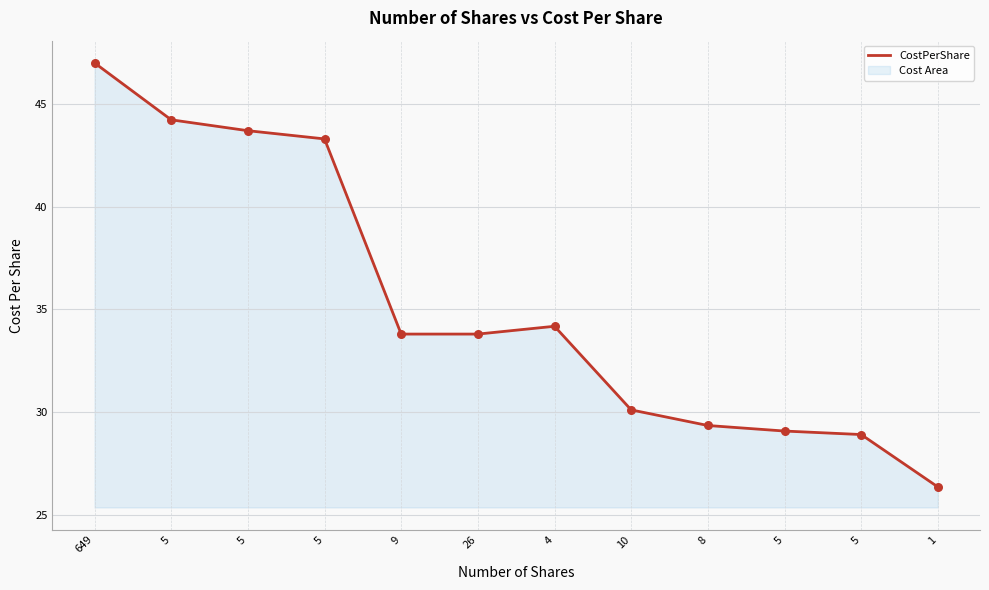

What is the change in value from 5 to 4?

-9.5